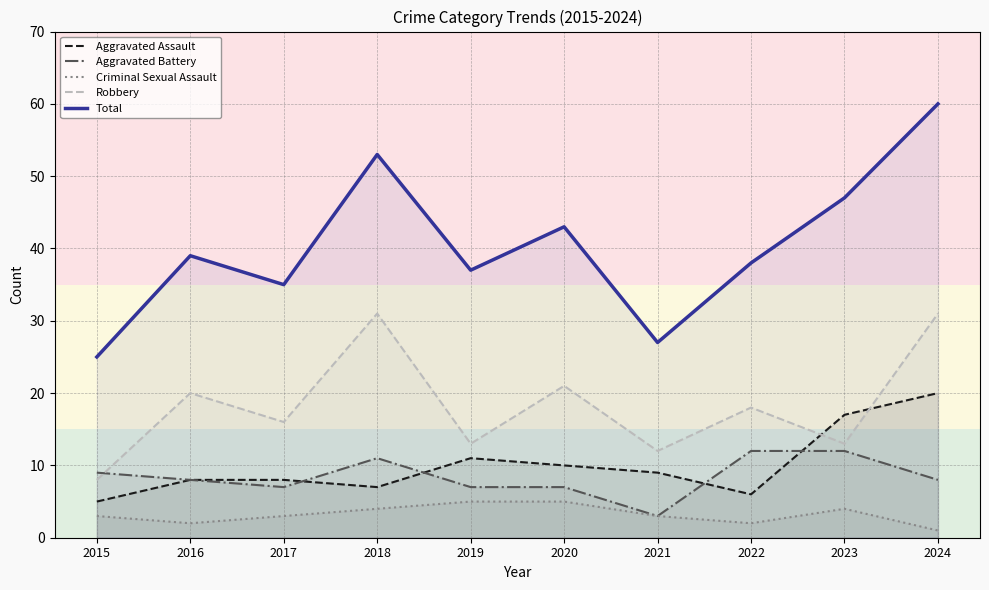

Reading left to right, what are all the values shown in this chart?

Aggravated Assault: 2015=5	2016=8	2017=8	2018=7	2019=11	2020=10	2021=9	2022=6	2023=17	2024=20
Aggravated Battery: 2015=9	2016=8	2017=7	2018=11	2019=7	2020=7	2021=3	2022=12	2023=12	2024=8
Criminal Sexual Assault: 2015=3	2016=2	2017=3	2018=4	2019=5	2020=5	2021=3	2022=2	2023=4	2024=1
Robbery: 2015=8	2016=20	2017=16	2018=31	2019=13	2020=21	2021=12	2022=18	2023=13	2024=31
Total: 2015=25	2016=39	2017=35	2018=53	2019=37	2020=43	2021=27	2022=38	2023=47	2024=60